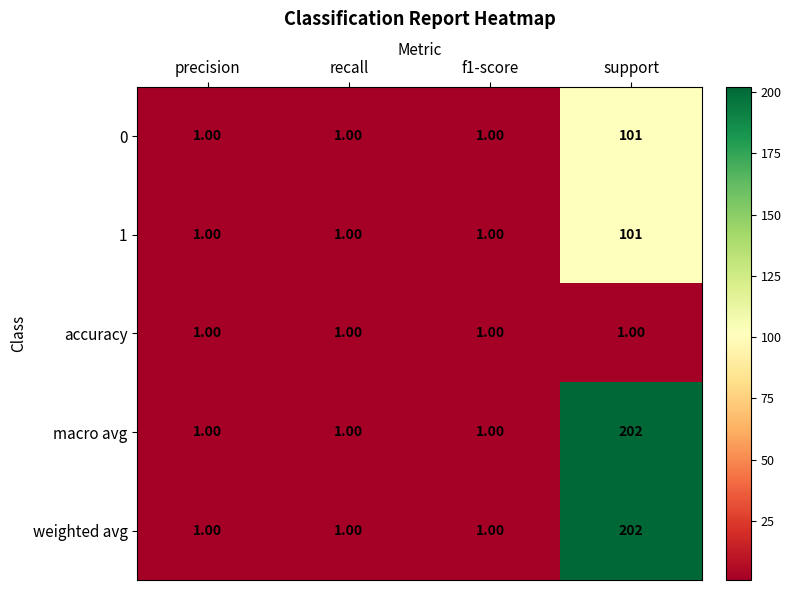

What is the difference between the highest and lowest values at support?

201